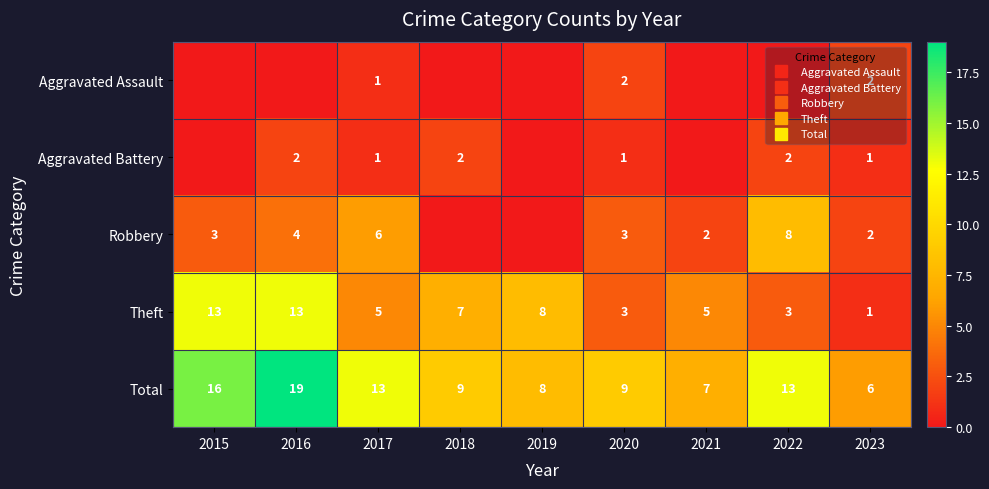

What is the sum of all Theft values?

58